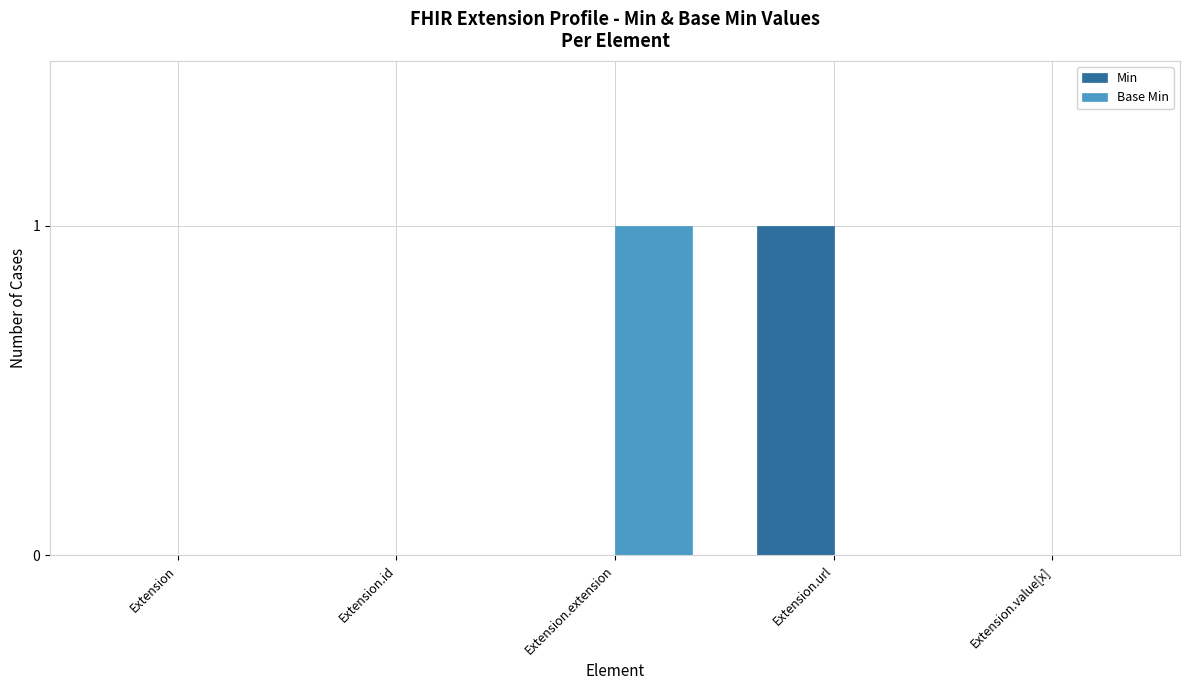

Reading left to right, what are all the values shown in this chart?

Min: 0	0	0	1	0
Base Min: 0	0	1	0	0